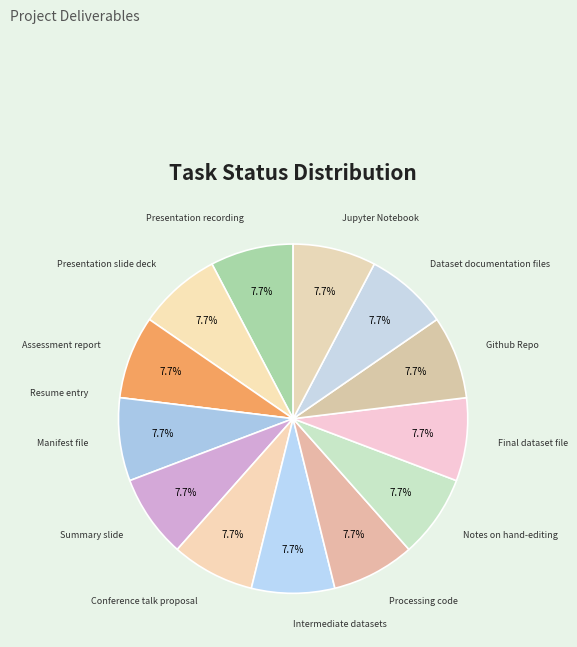

True or false: Jupyter Notebook accounts for 8% of the total.

True